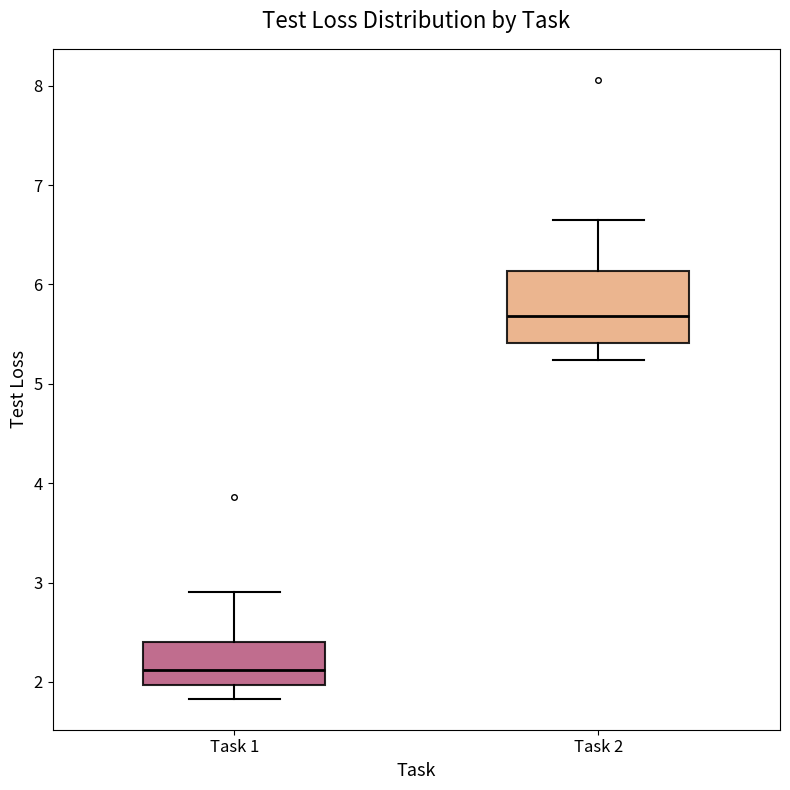

Reading left to right, read every box against the y-axis: the position of its median line, the range the box covers, and the ends of its whiskers. The values are not printed on the chart, so give them approximately, as read against the axis.

Task 1: median 2.1, box 2.0 to 2.4, whiskers 1.8 to 2.9
Task 2: median 5.7, box 5.4 to 6.1, whiskers 5.2 to 6.7